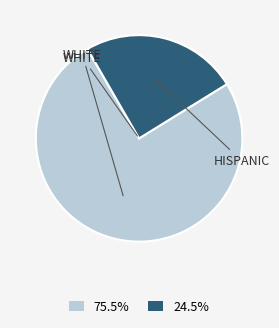

Is there any slice that represents more than half of the pie?

Yes